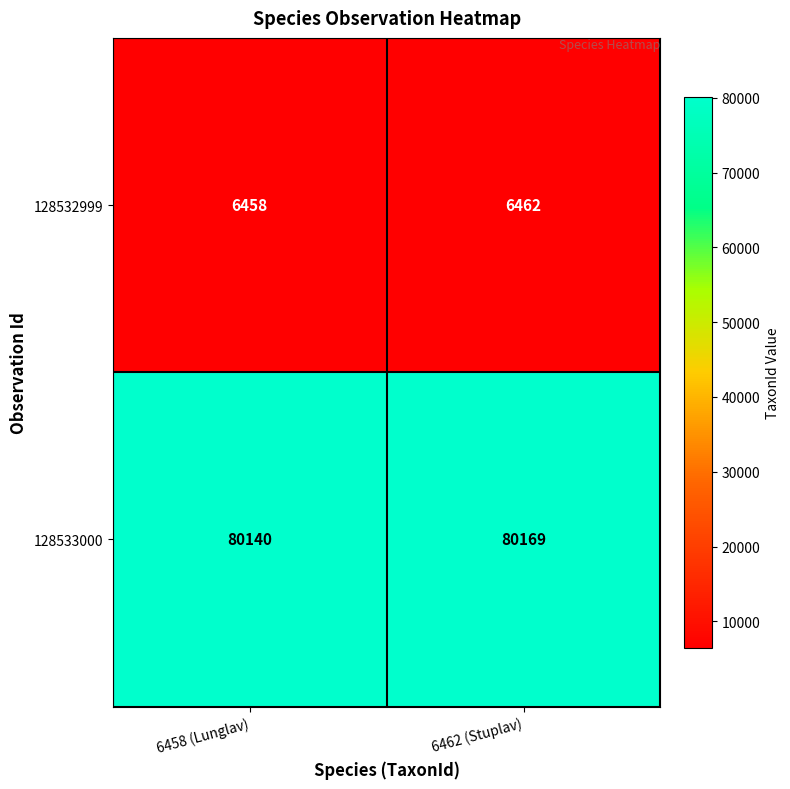

Which series has the largest range (max minus min)?

128533000